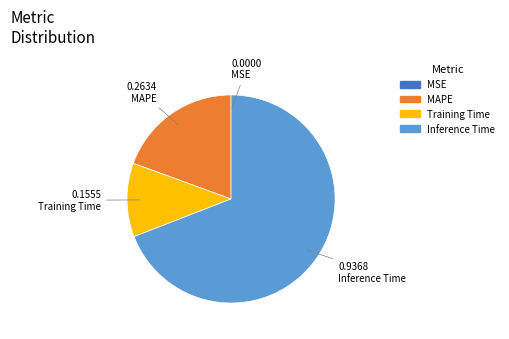

Is there a majority slice in this chart?

Yes